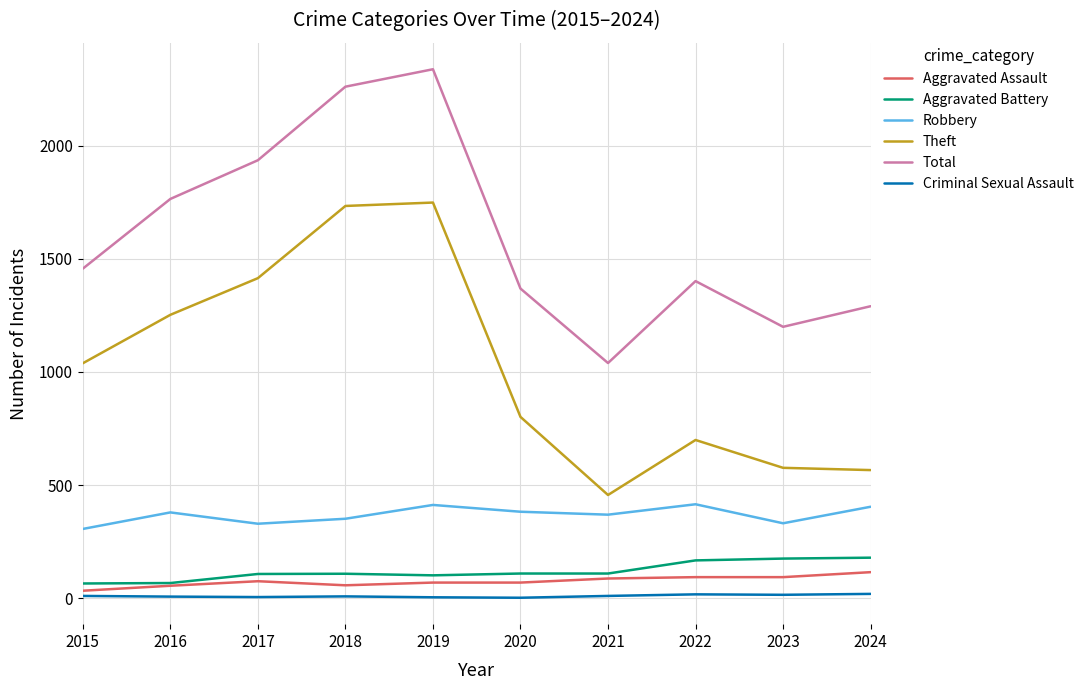

Is it true that Aggravated Battery equals 109 at 2021?

True